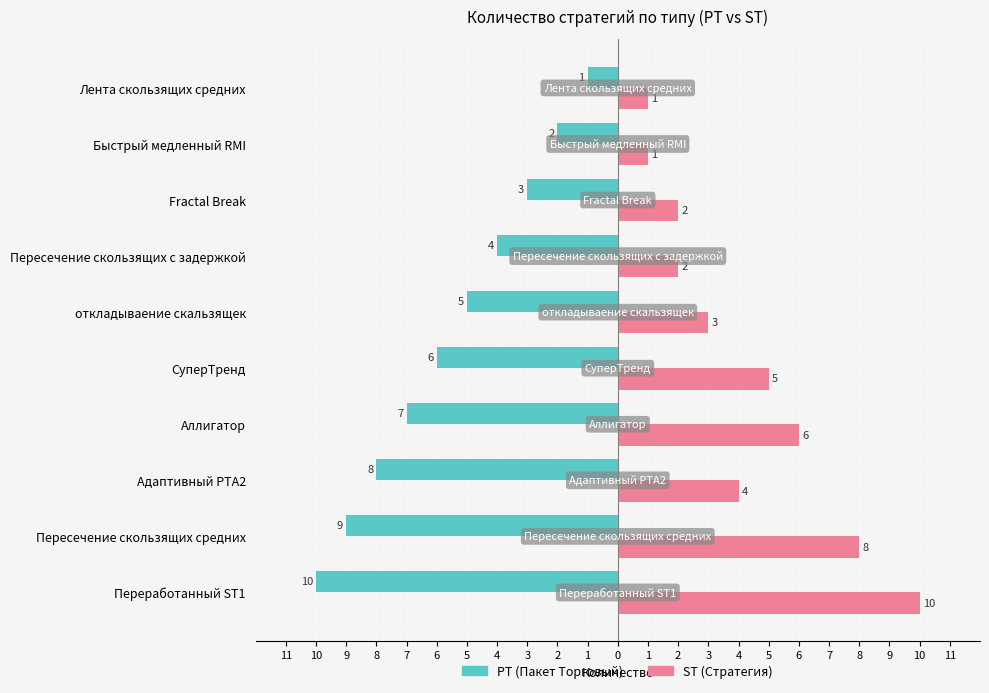

Reading left to right, extract all data points from this chart.

PT: -10	-9	-8	-7	-6	-5	-4	-3	-2	-1
ST: 10	8	4	6	5	3	2	2	1	1